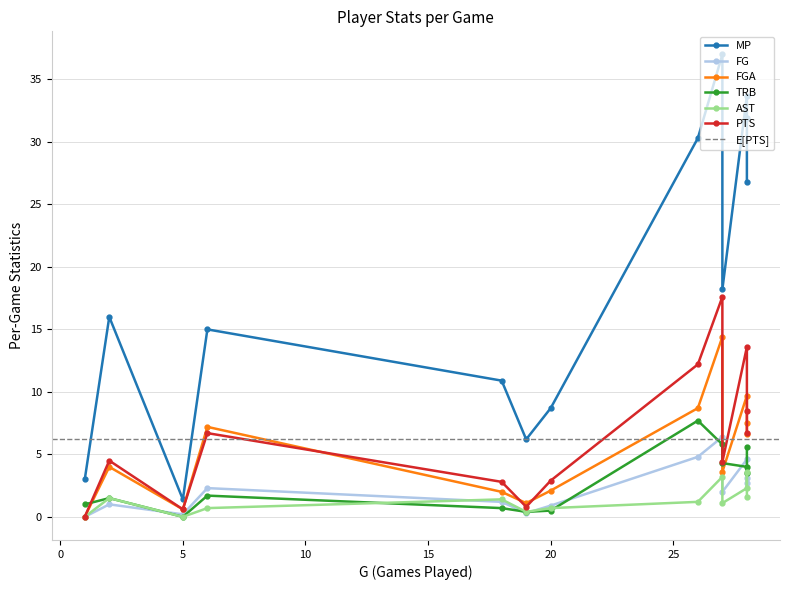

What are all the series names shown in the legend?

MP, FG, FGA, TRB, AST, PTS